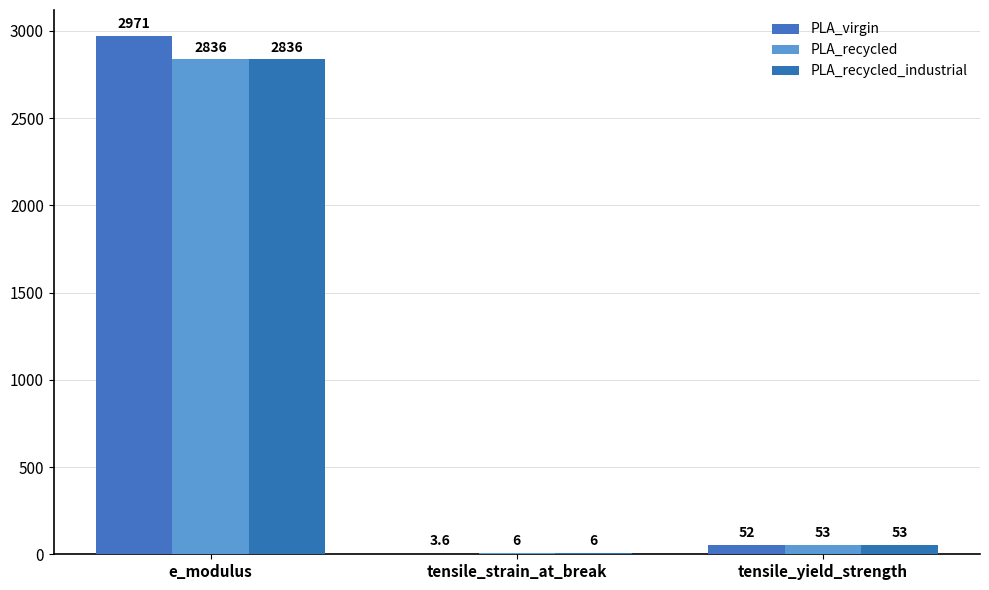

What is the lowest value of the PLA_recycled series?

6.0